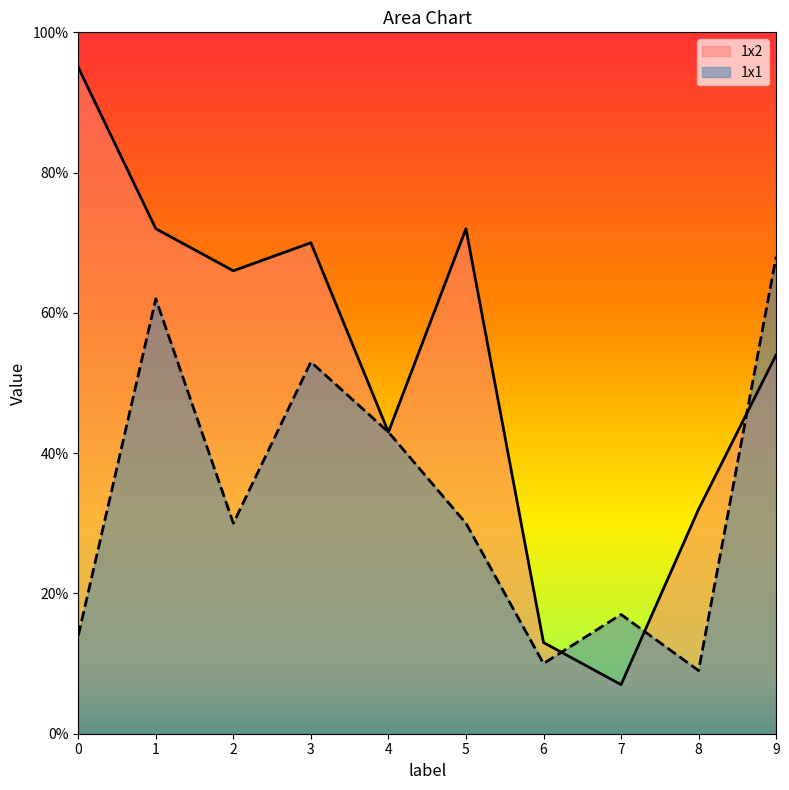

Reading left to right, list all the values displayed in this chart.

1x2: 0=95	1=72	2=66	3=70	4=43	5=72	6=13	7=7	8=32	9=54
1x1: 0=14	1=62	2=30	3=53	4=43	5=30	6=10	7=17	8=9	9=68